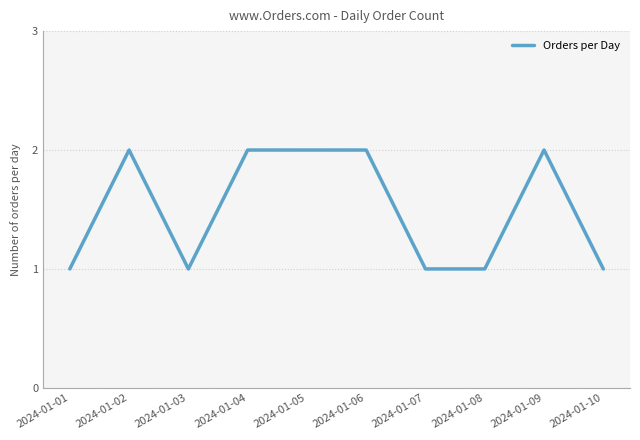

True or false: there are more than 0 points higher than both neighbors.

True